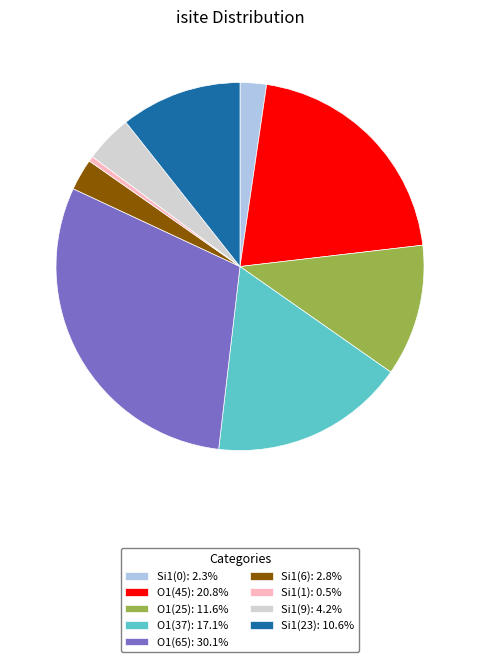

Is the sum of Si1(9): 4.2% and O1(65): 30.1% greater than half?

No